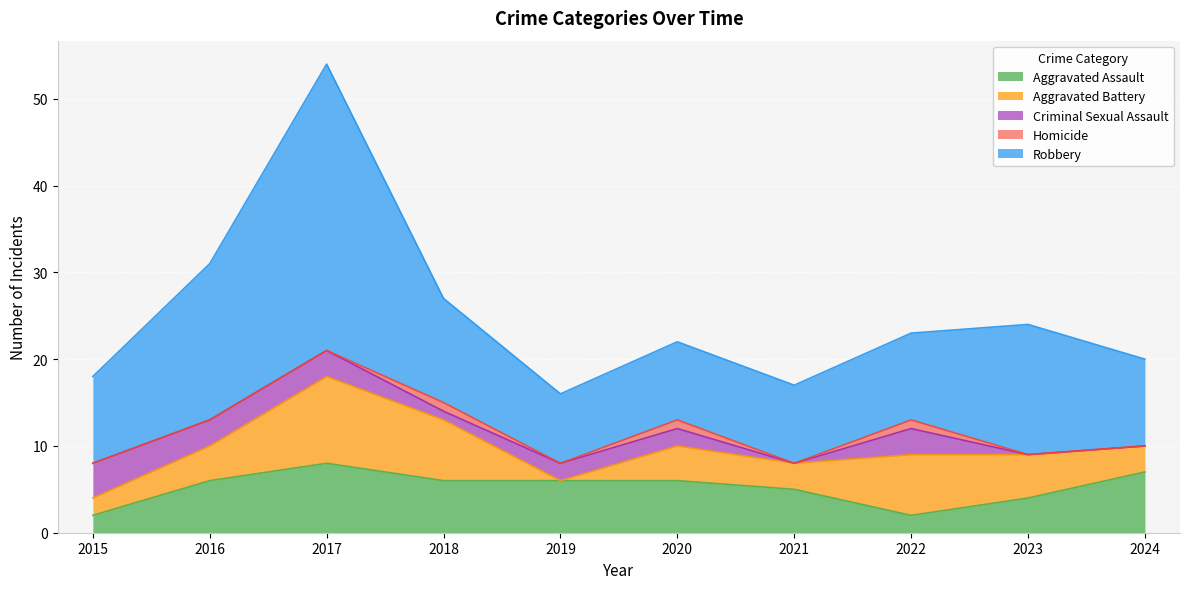

The value of Aggravated Battery at 2019 is -5. True or false?

False